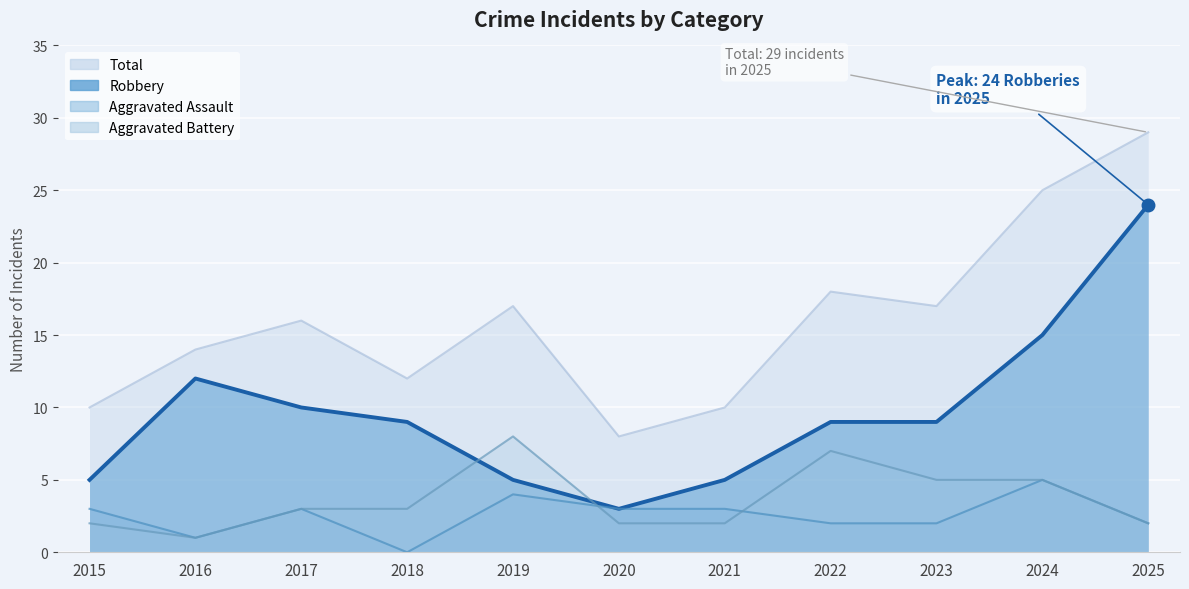

How many lines are shown in the chart?

4